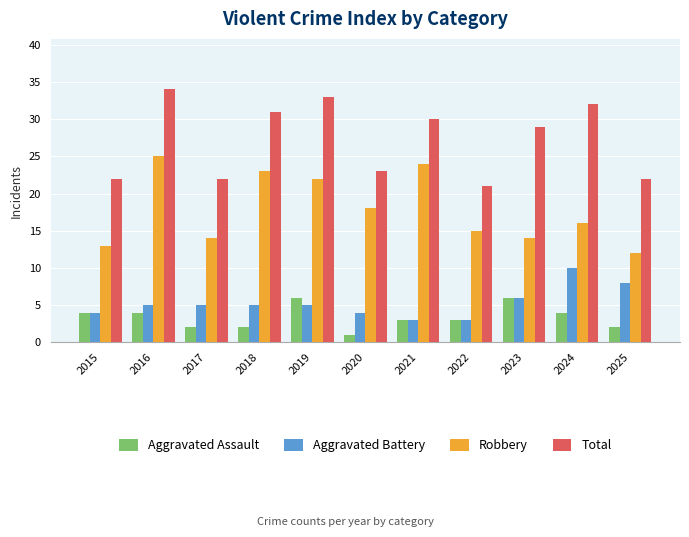

List the series in order of their peak value, highest first.

Total, Robbery, Aggravated Battery, Aggravated Assault